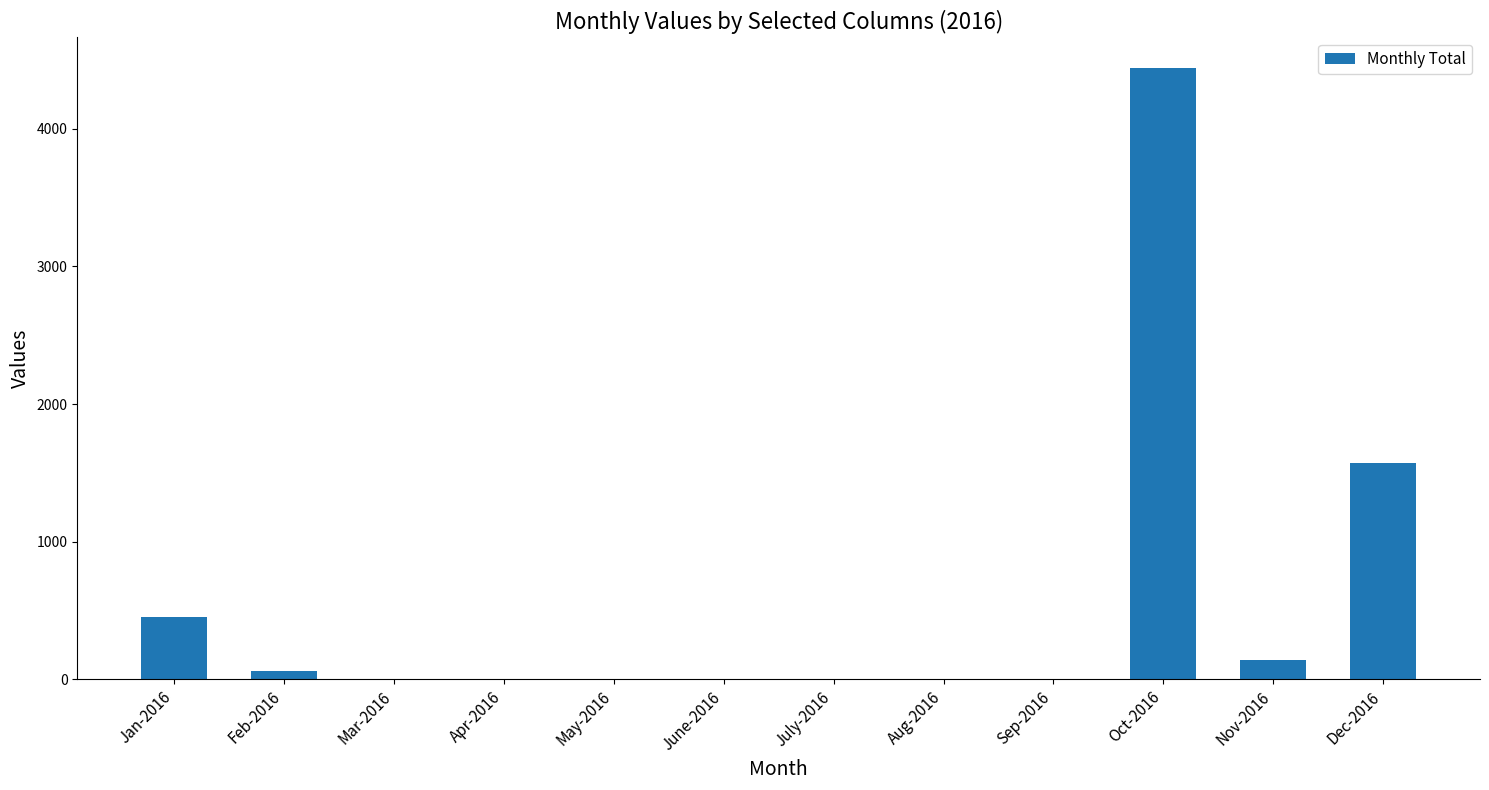

The chart shows a value of 1592 at Apr-2016. True or false?

False